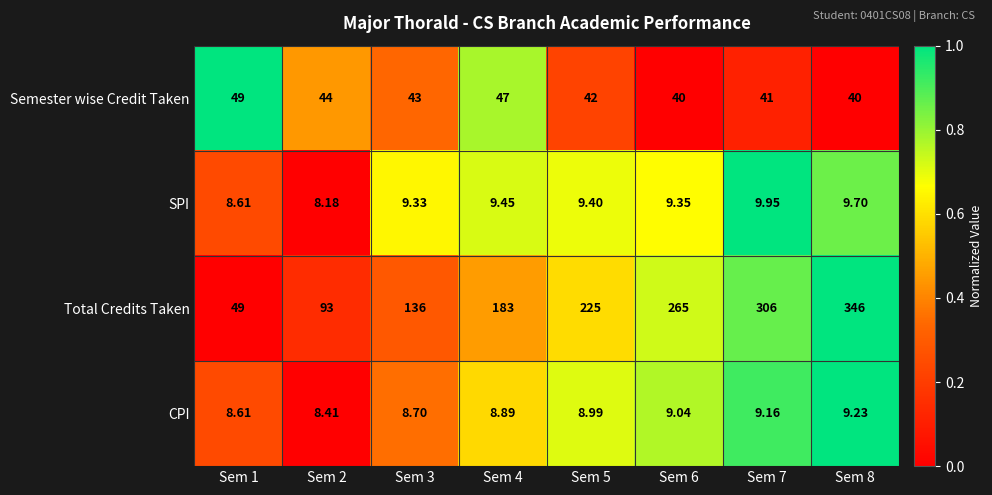

At which category is the sum across all series the highest?

Sem 8